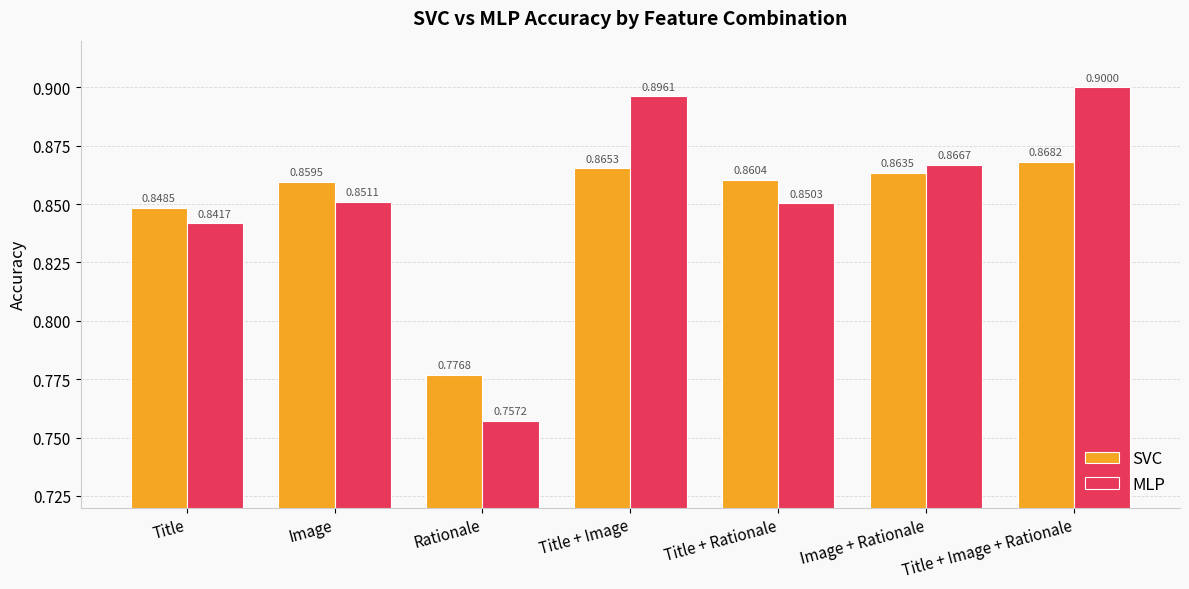

What is the value of the SVC bar at the 7th from the left?

0.9